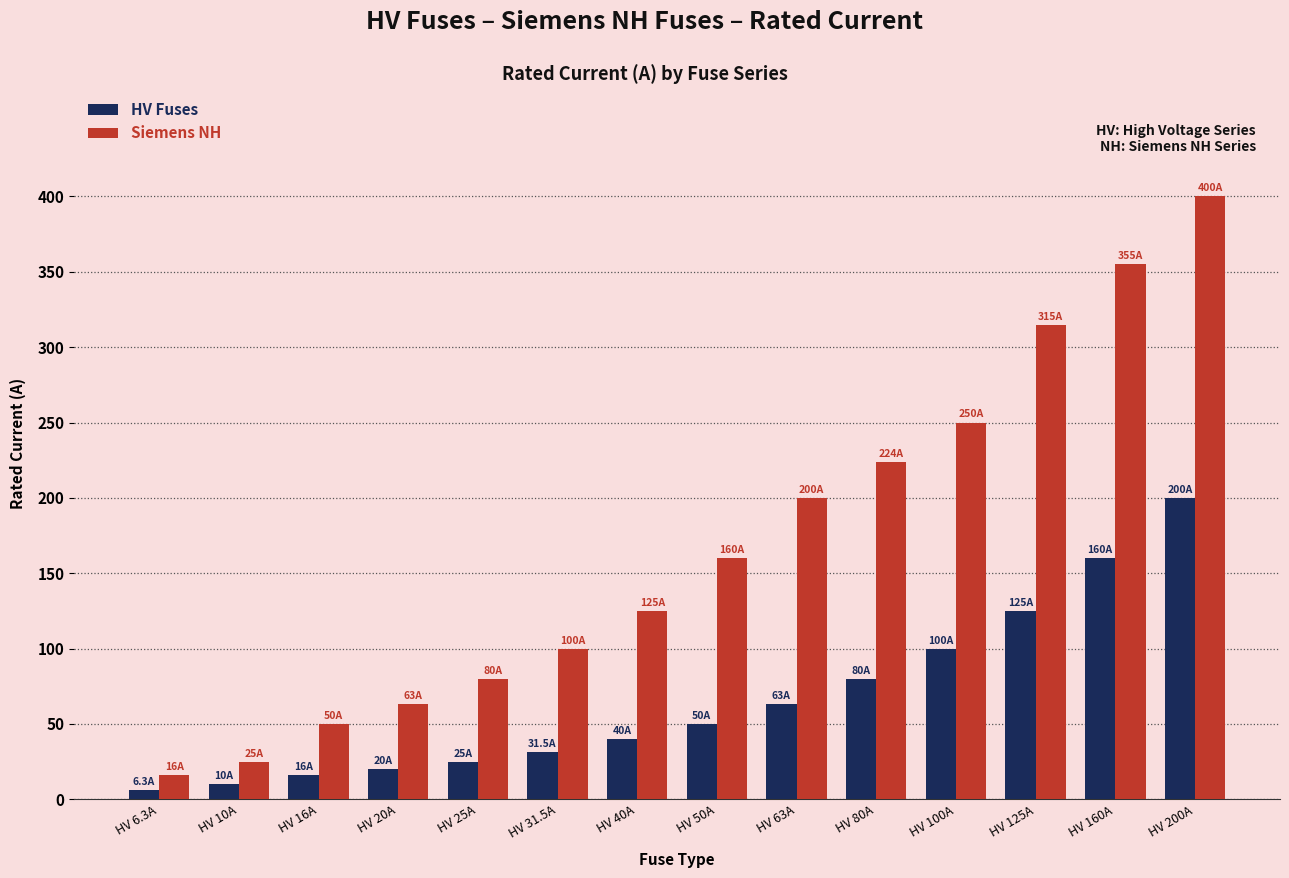

What is the maximum value for HV Fuses?

200.0